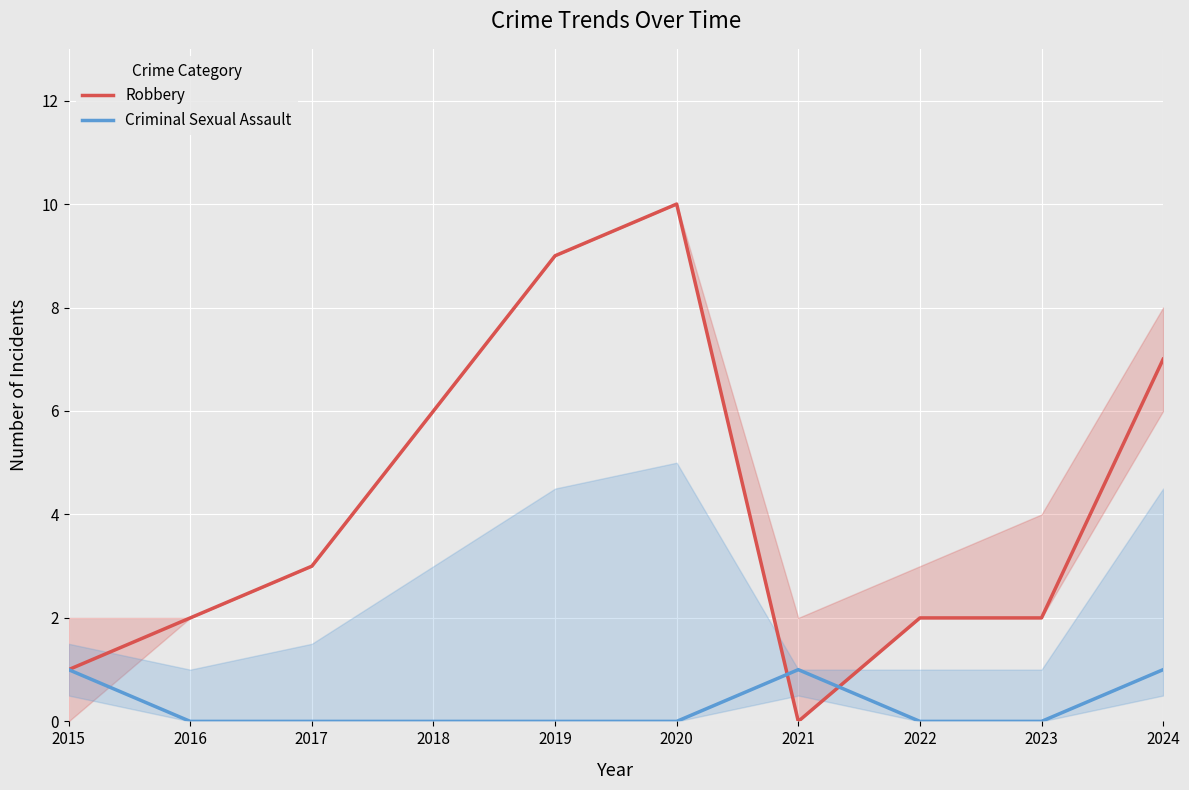

What are all the series names shown in the legend?

Robbery, Criminal Sexual Assault